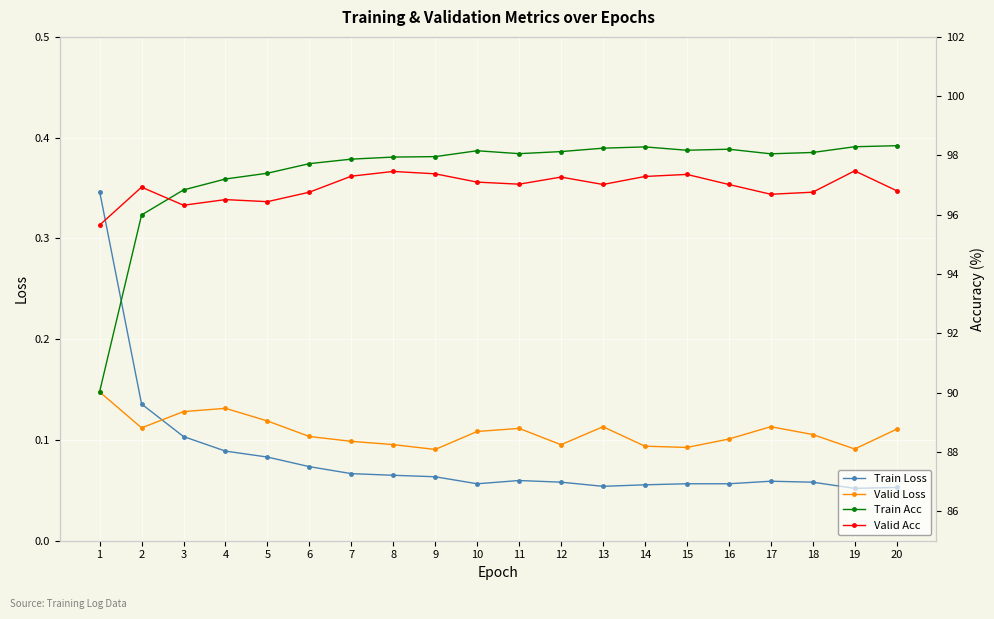

At which label does Train Acc first exceed 98?

10